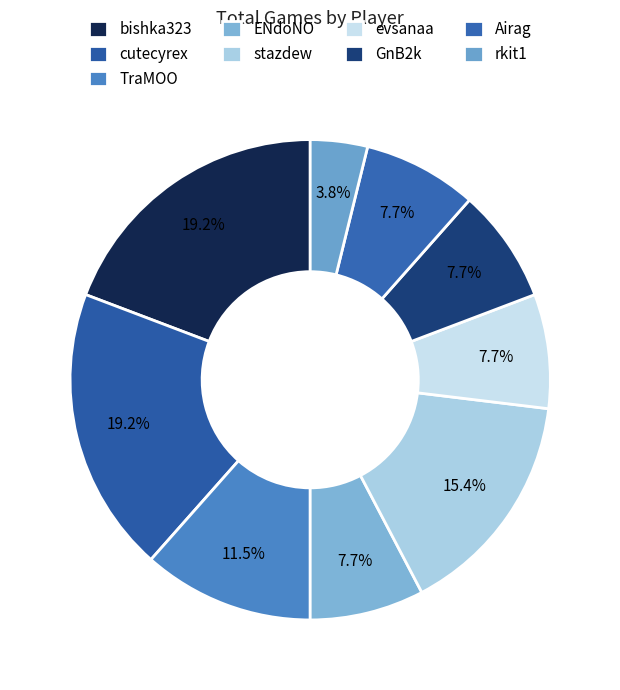

How many slices are in this pie chart?

9